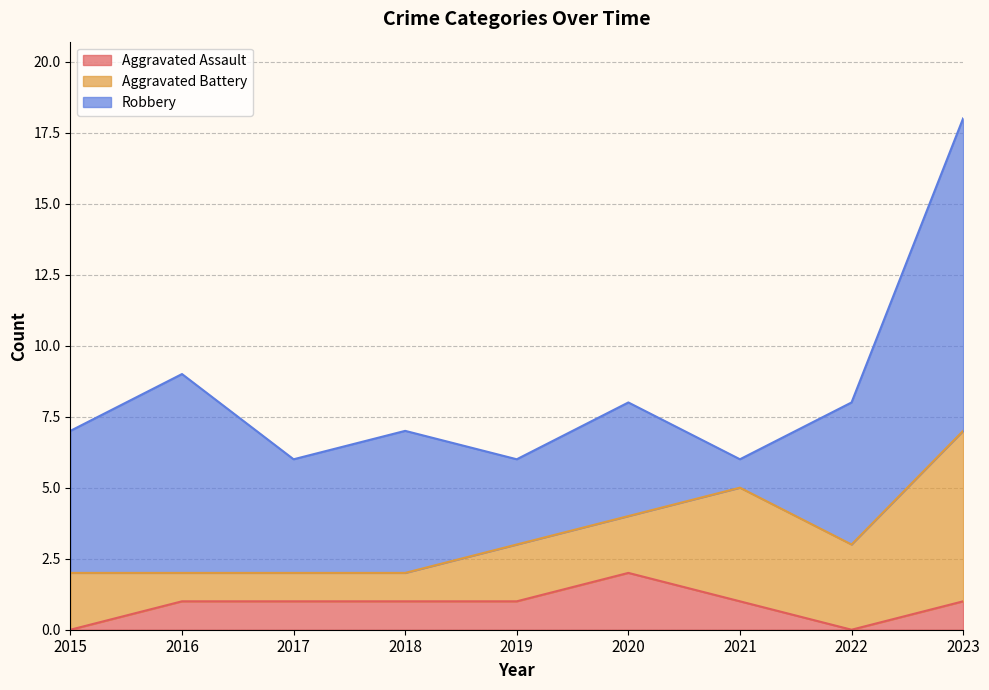

Count the number of data series in this chart.

3